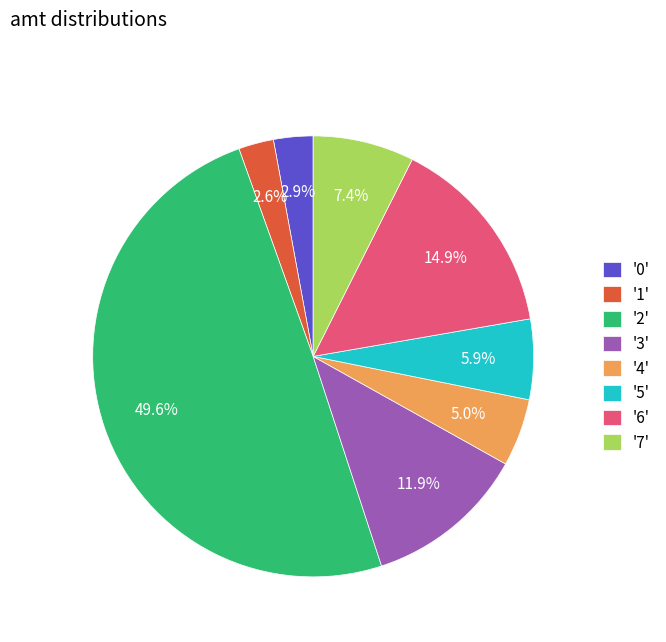

Which has a higher value, '5' or '6'?

'6'